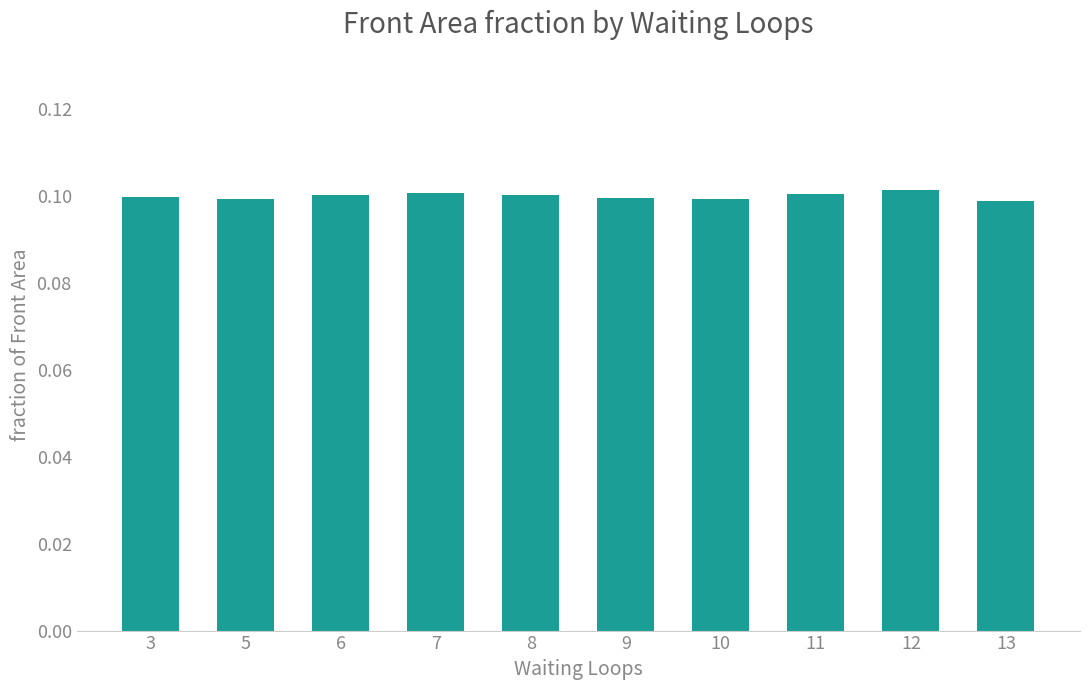

Is it true that the value at 12 is 0.0?

False